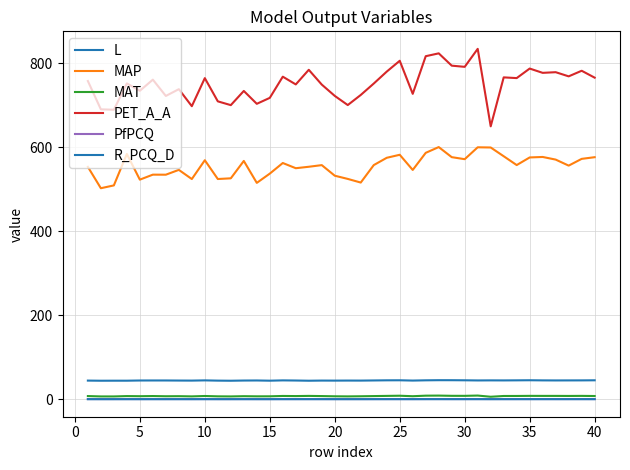

How many interior local peaks does the PET_A_A series have?

14